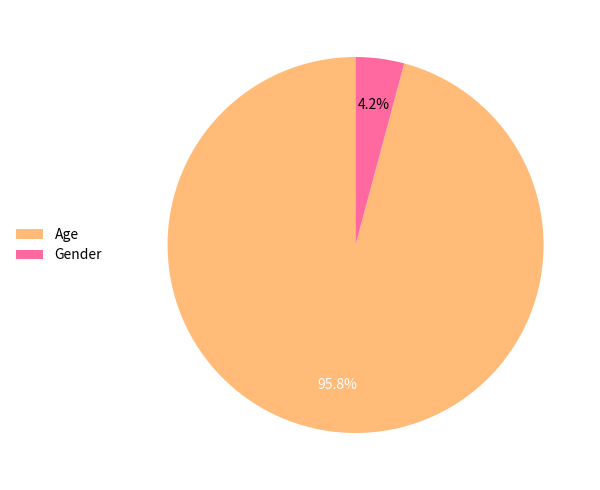

Do Age and Gender together represent more than half of the pie?

Yes